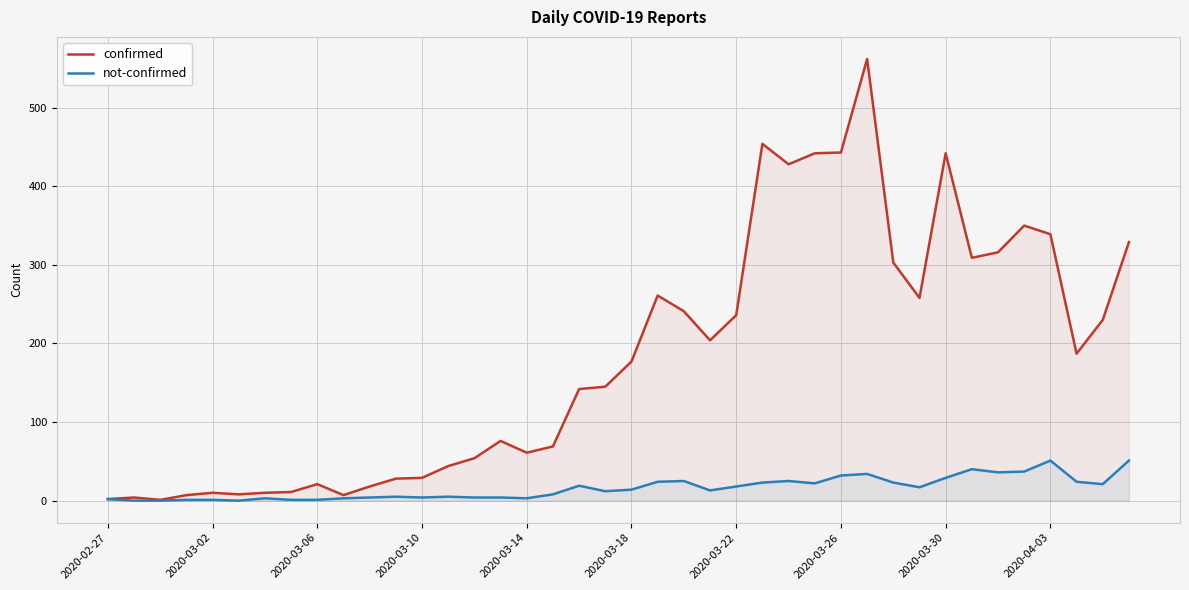

Which series has the widest spread of values?

confirmed